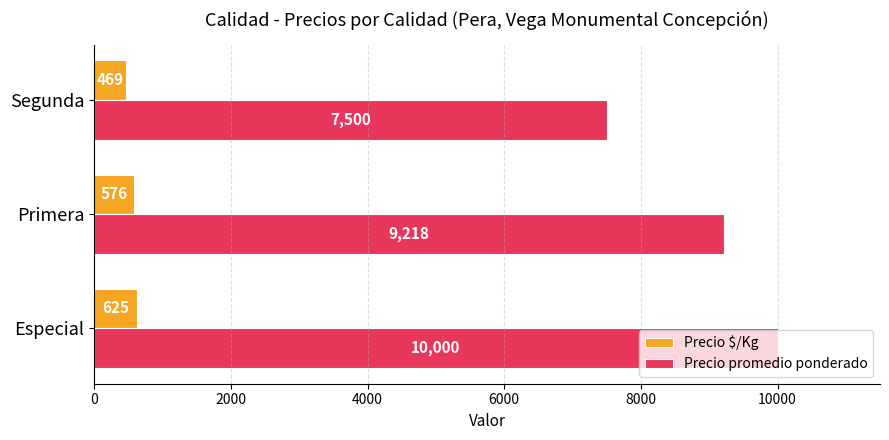

How many Precio $/Kg values are between 469 and 625?

3